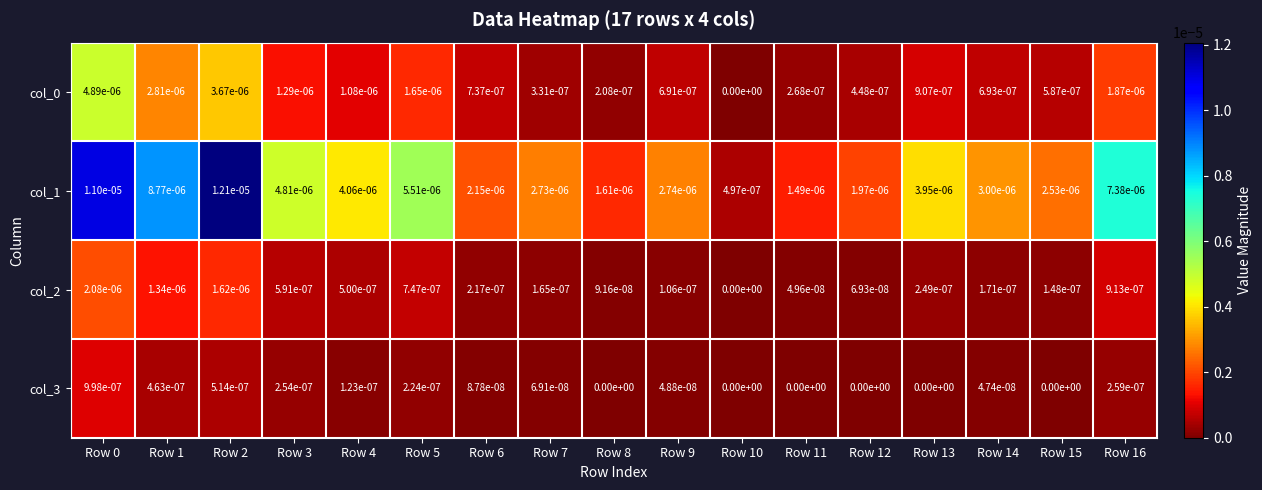

The value of col_0 at Row 14 is 0.0. True or false?

True